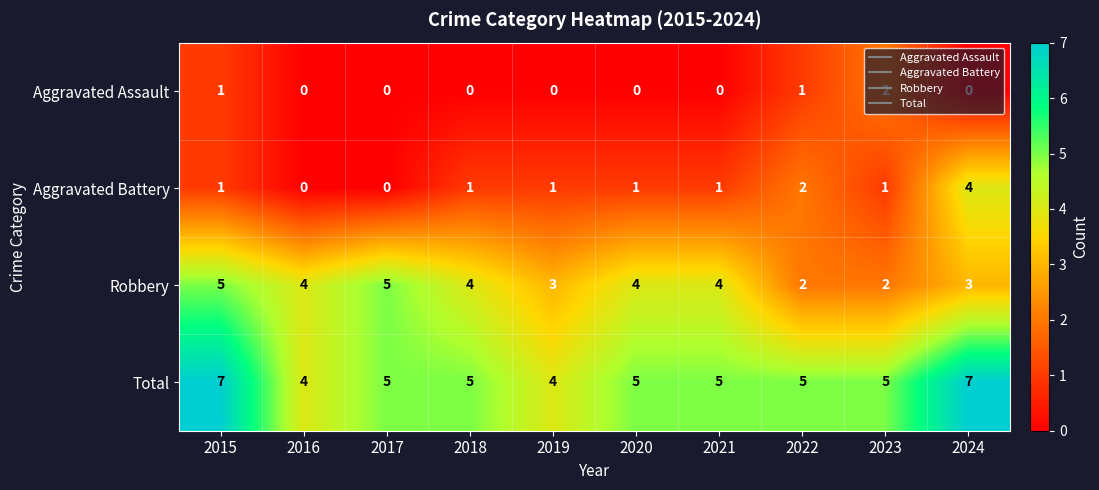

Between 2023 and 2024, which series saw the biggest shift?

Aggravated Battery